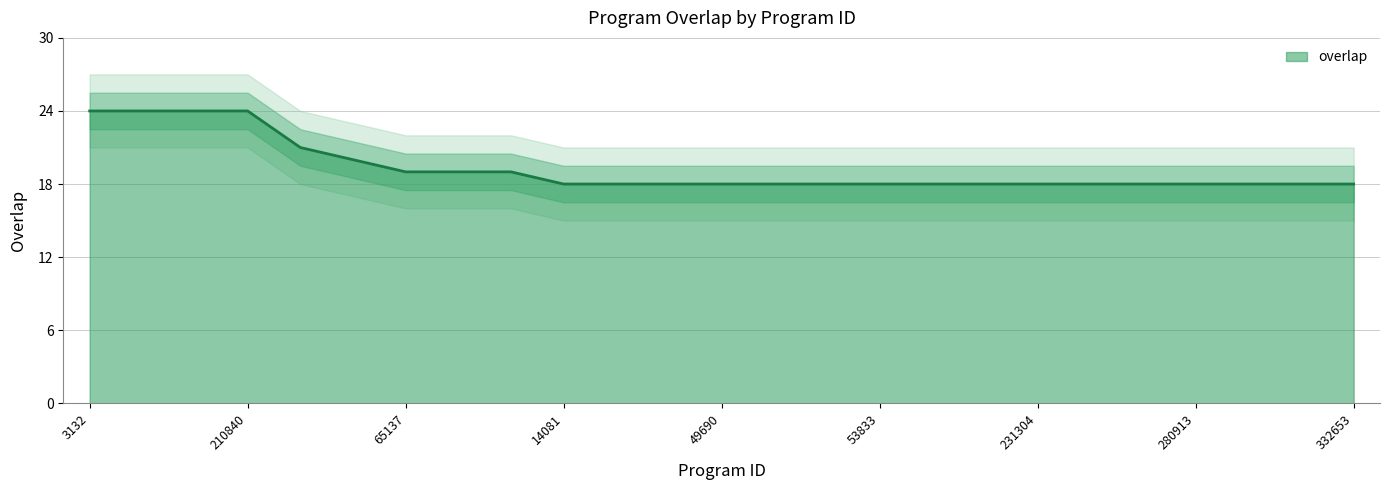

What is the difference between the second highest and second lowest values?

6